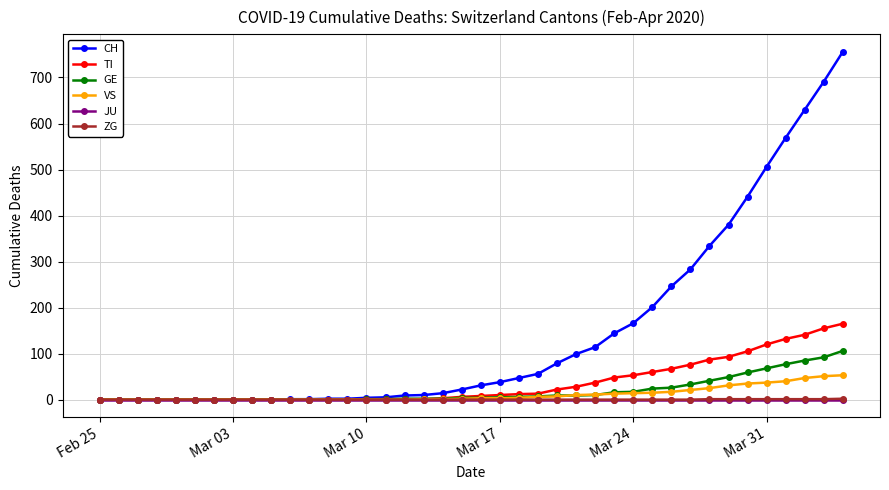

Is this an area chart (filled region under the line)?

No